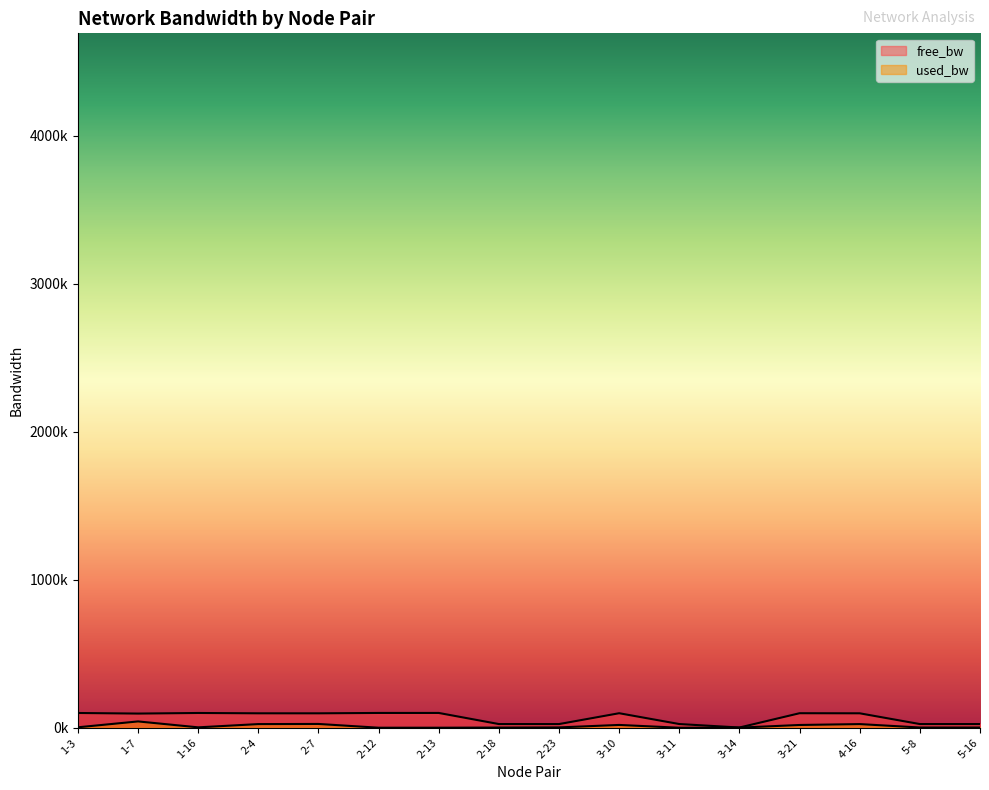

What is the total value across all series at 3-11?

25012.4